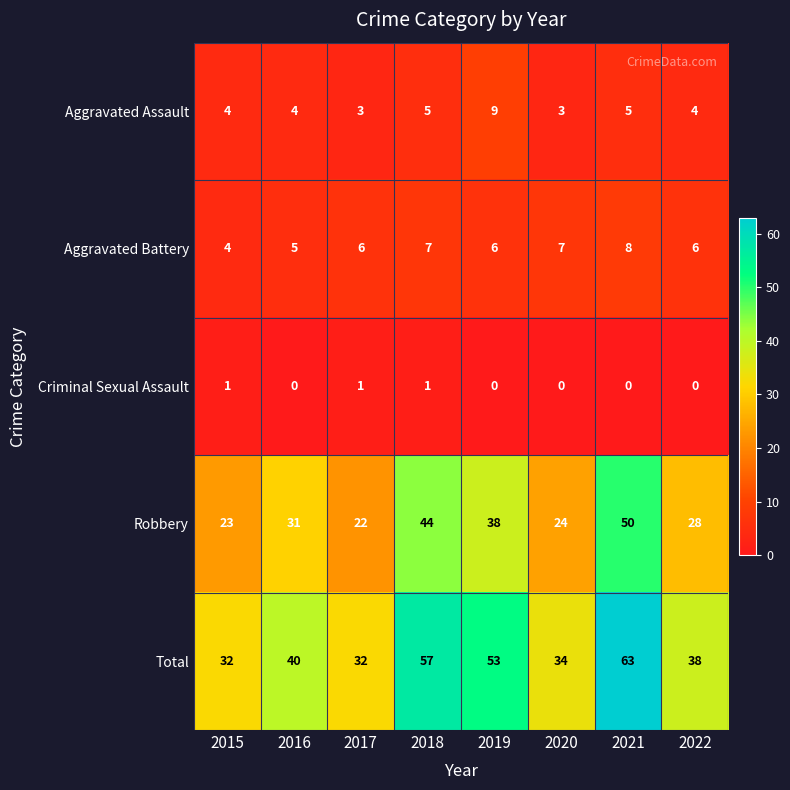

What is the average value of the Aggravated Battery series?

6